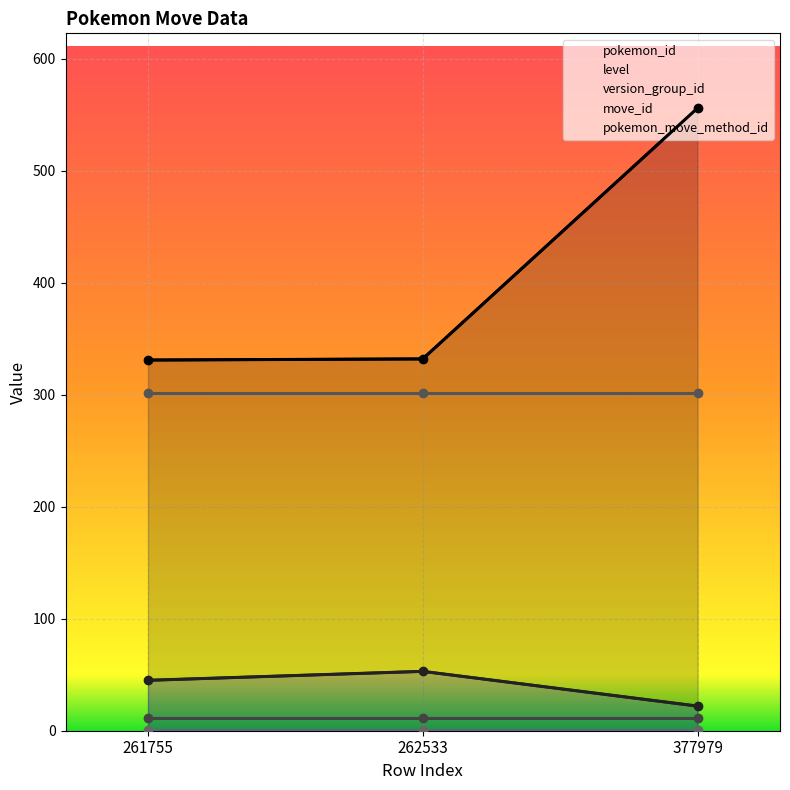

Reading left to right, extract all data points from this chart.

level: 45	53	22
version_group_id: 11	11	11
move_id: 302	302	302
pokemon_move_method_id: 1	1	1
pokemon_id: 331	332	556